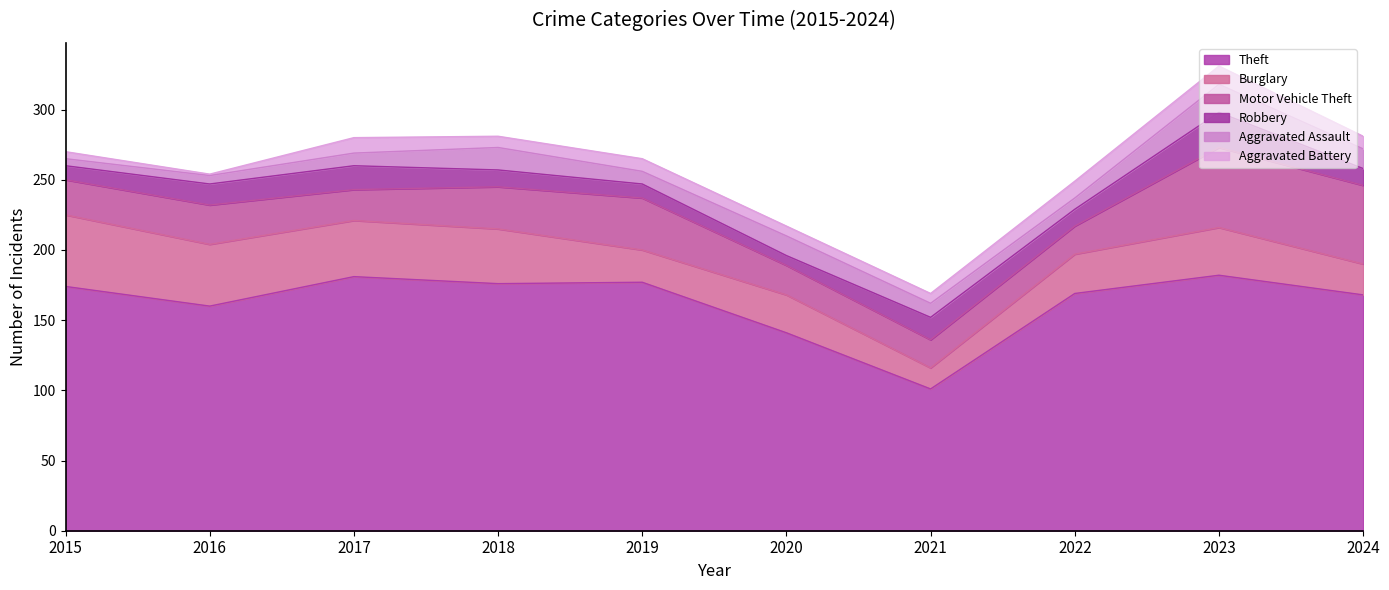

What is the value of the Robbery point at the 10th from the left?

12